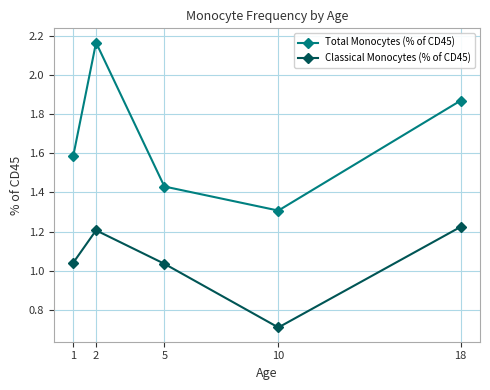

Which category has the lowest value across all series?

10